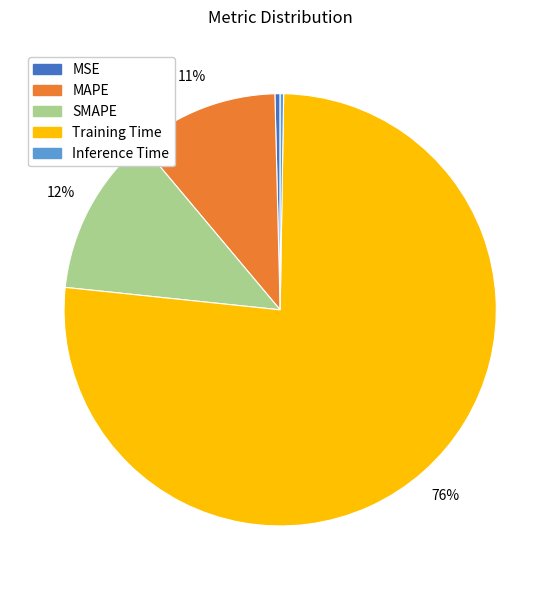

Which has a higher value, Training Time or MSE?

Training Time